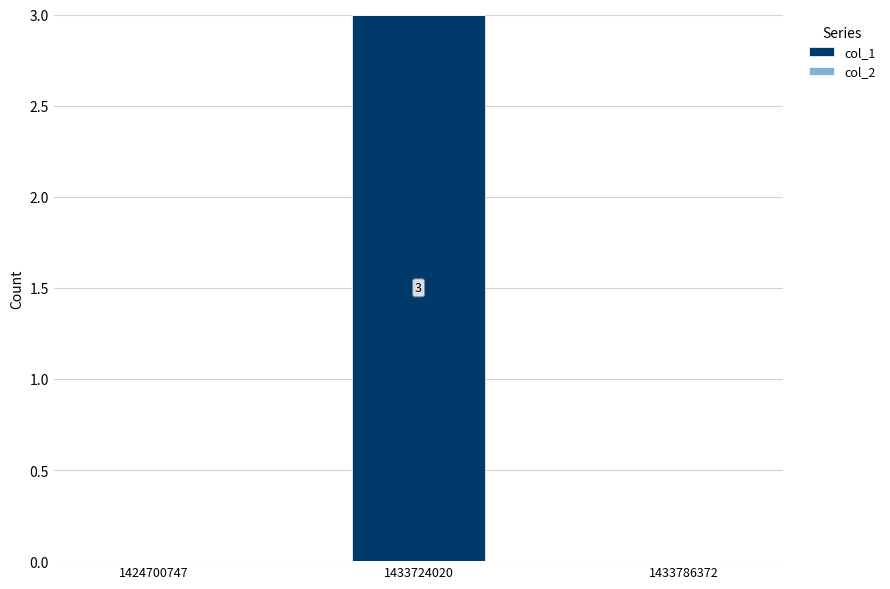

What is the change in value from 1424700747 to 1433724020?

+3